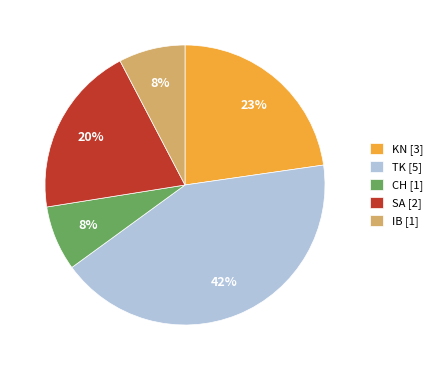

To the nearest percent, what portion does IB [1] represent?

8%